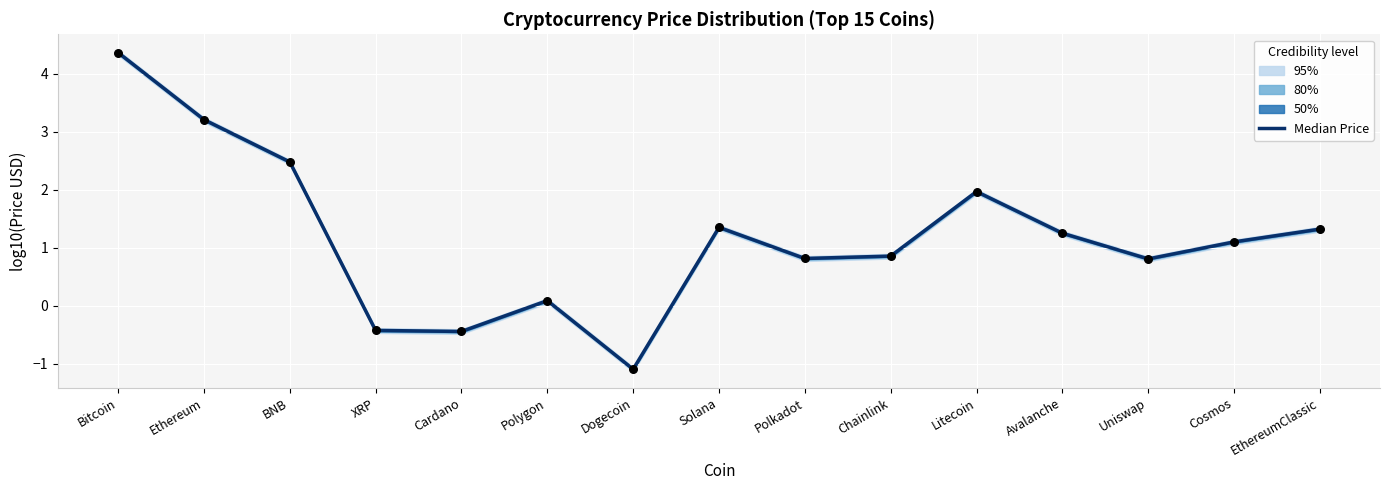

What is the change in value from BNB to XRP?

-2.9